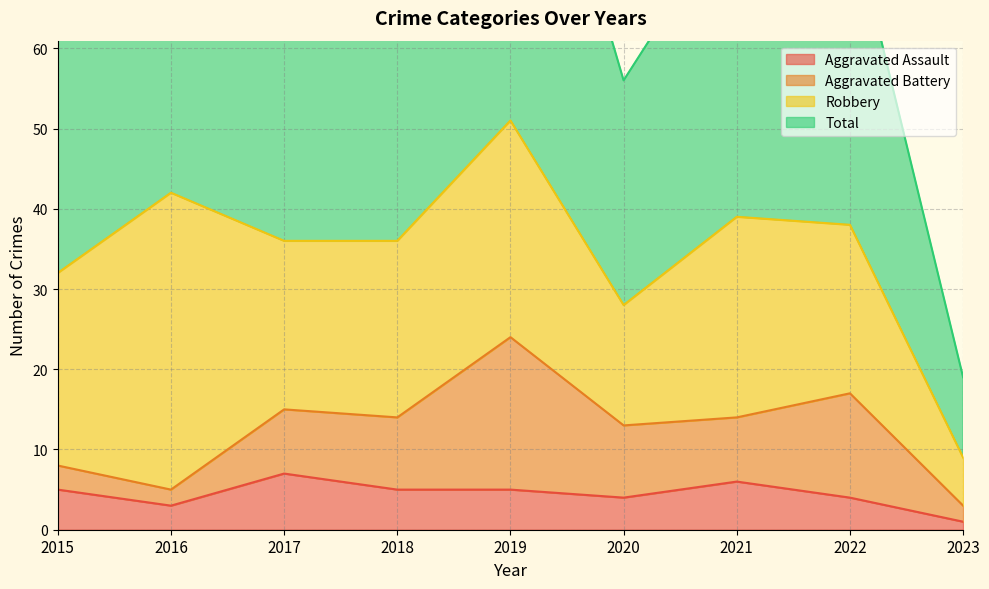

The value of Aggravated Assault at 2023 is 1. True or false?

True